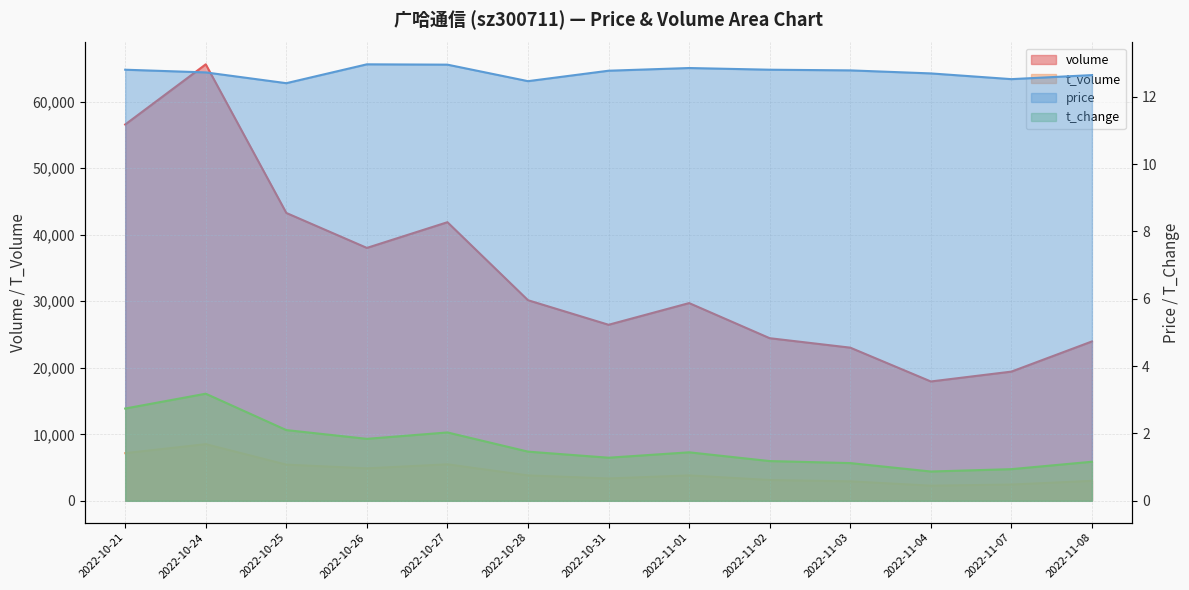

Reading right to left, what are all the values shown in this chart?

volume: 23962.0	19425.0	17944.0	23029.0	24449.0	29730.0	26468.0	30160.0	41890.0	38025.0	43281.0	65628.0	56580.0
t_volume: 3004.0	2447.0	2283.0	2930.0	3131.0	3823.0	3366.0	3821.0	5492.0	4885.0	5443.0	8524.0	7169.0
price: 12.6	12.5	12.7	12.8	12.8	12.8	12.8	12.5	12.9	13.0	12.4	12.7	12.8
t_change: 1.2	0.9	0.9	1.1	1.2	1.4	1.3	1.5	2.0	1.8	2.1	3.2	2.7